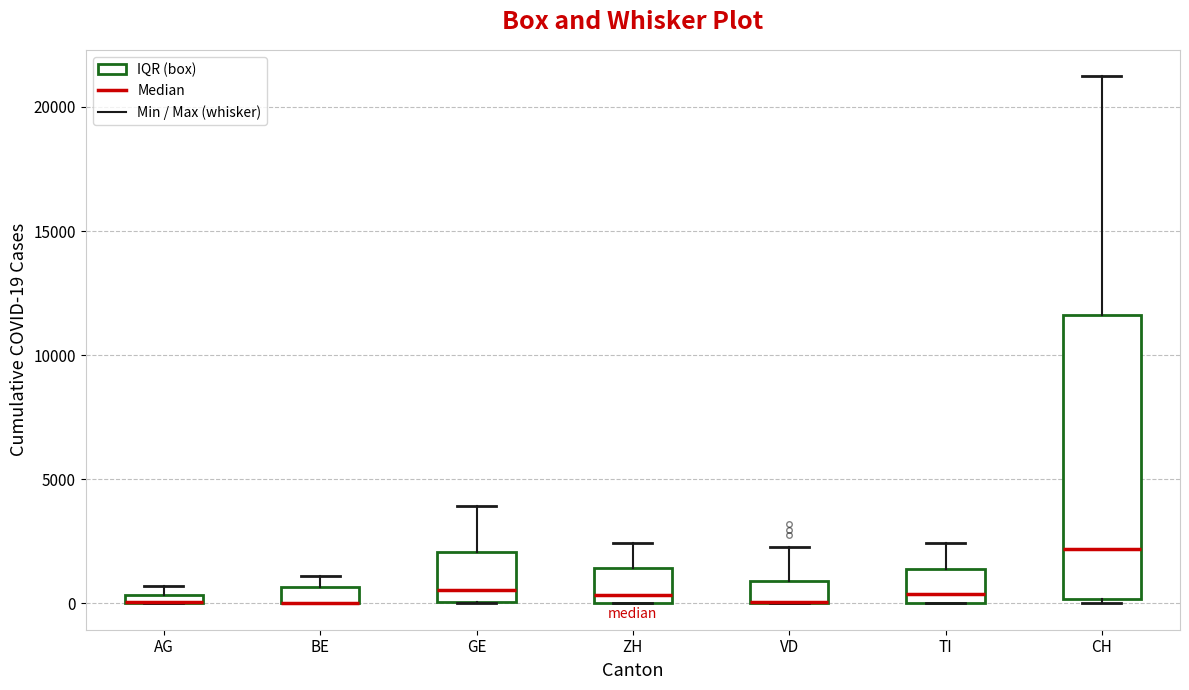

Where is the lower edge of the box for AG on the y-axis? The values are not printed on the chart, so give them approximately, as read against the axis.

0